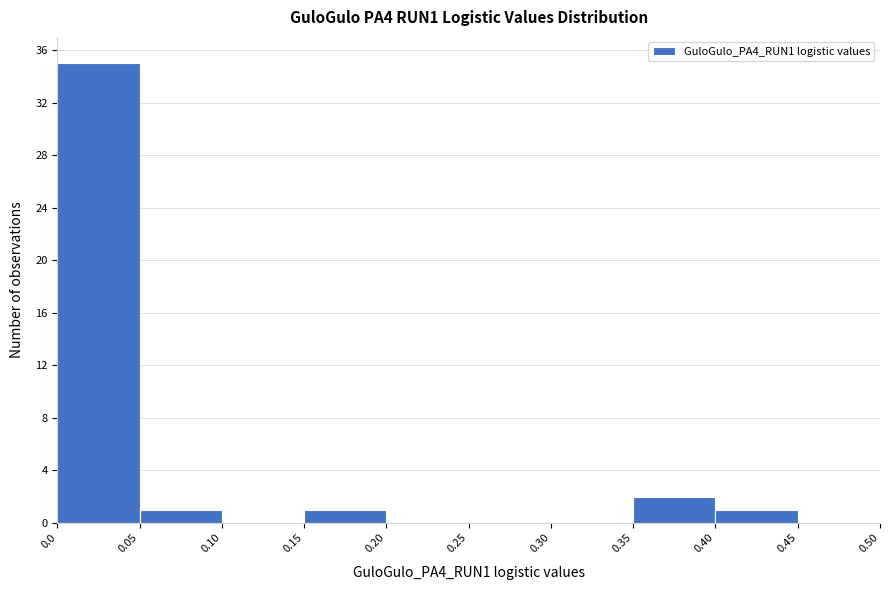

What is the height of the bar covering 0.15 to 0.20 on the x-axis? The values are not printed on the chart, so give them approximately, as read against the axis.

1